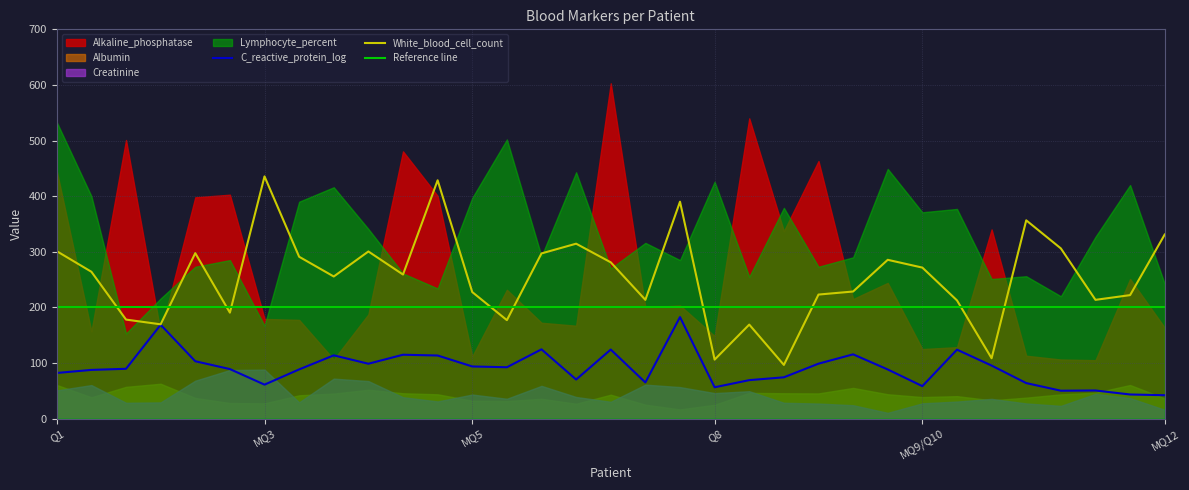

What is the maximum value for C_reactive_protein_log?

182.5